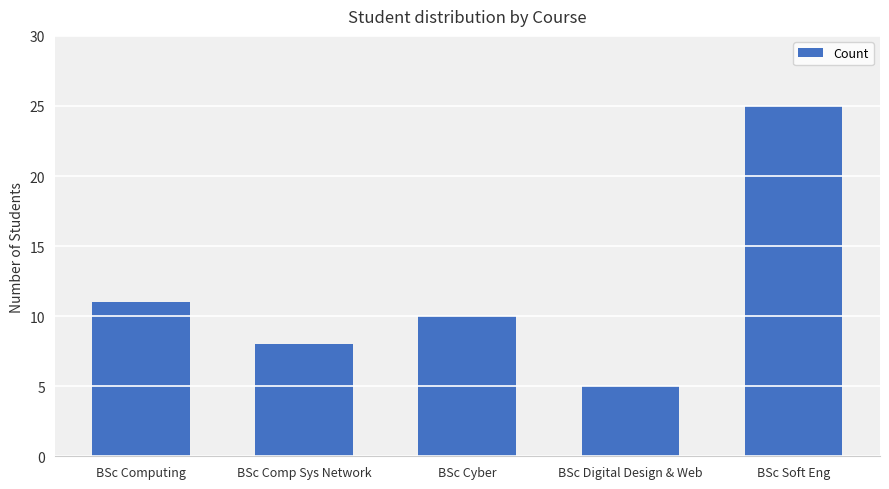

Reading right to left, list all the values displayed in this chart.

BSc Soft Eng=25	BSc Digital Design & Web=5	BSc Cyber=10	BSc Comp Sys Network=8	BSc Computing=11